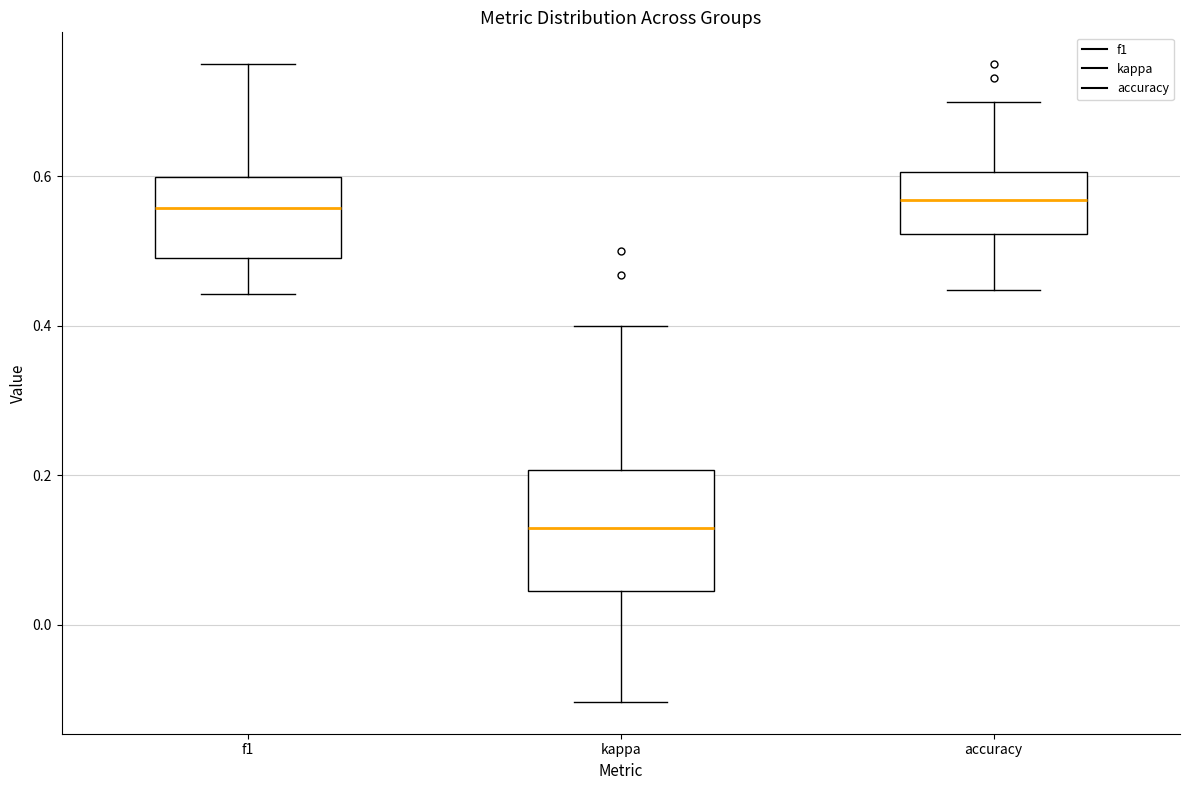

Comparing the boxes themselves (not the whiskers), which one is the tallest?

kappa